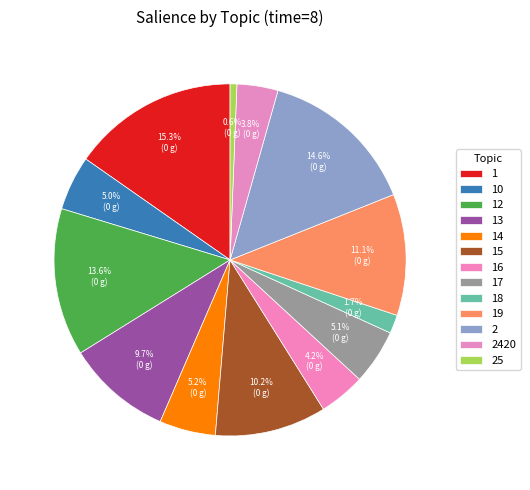

Rank the categories by value from highest to lowest.

1, 2, 12, 19, 15, 13, 14, 17, 10, 16, 2420, 18, 25